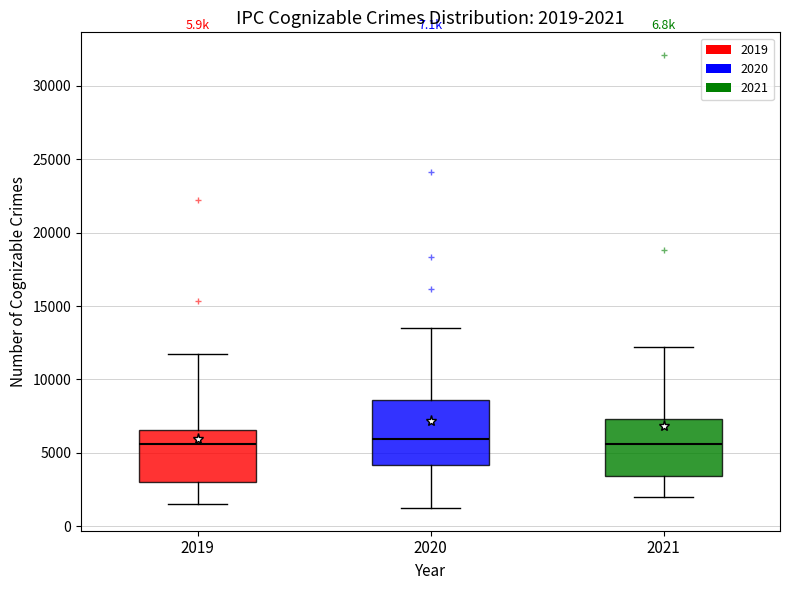

Comparing the boxes themselves (not the whiskers), which one is the tallest?

2020